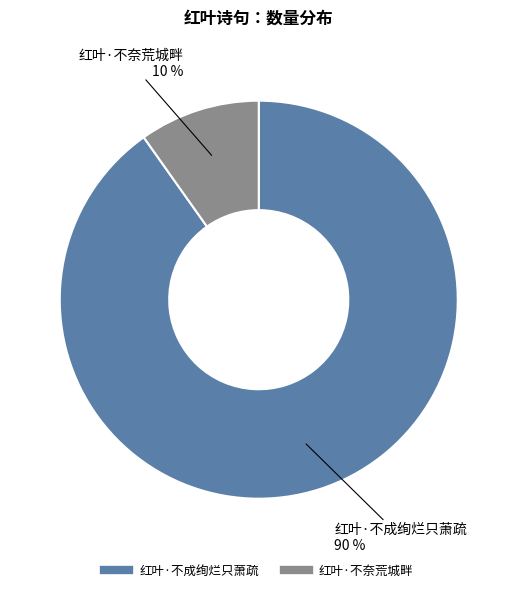

Which has a higher value, 红叶·不奈荒城畔 or 红叶·不成绚烂只萧疏?

红叶·不成绚烂只萧疏